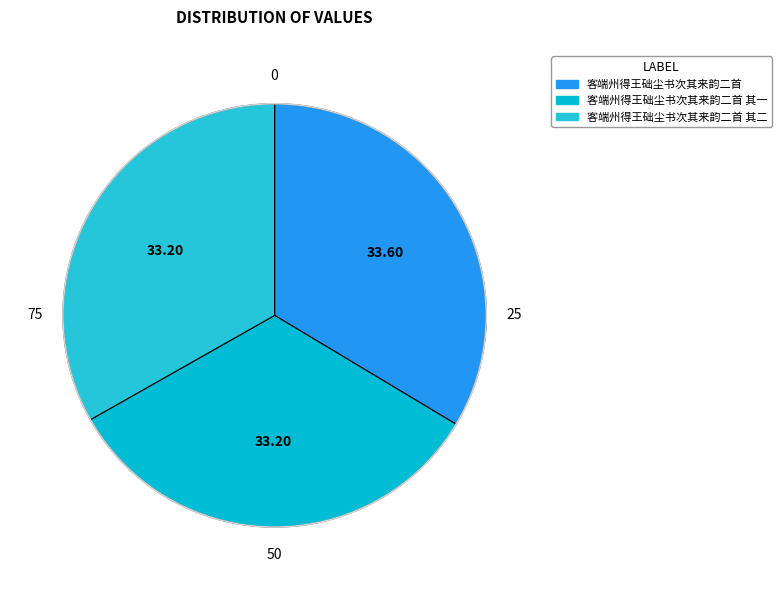

True or false: 客端州得王础尘书次其来韵二首 其二 accounts for 33% of the total.

True